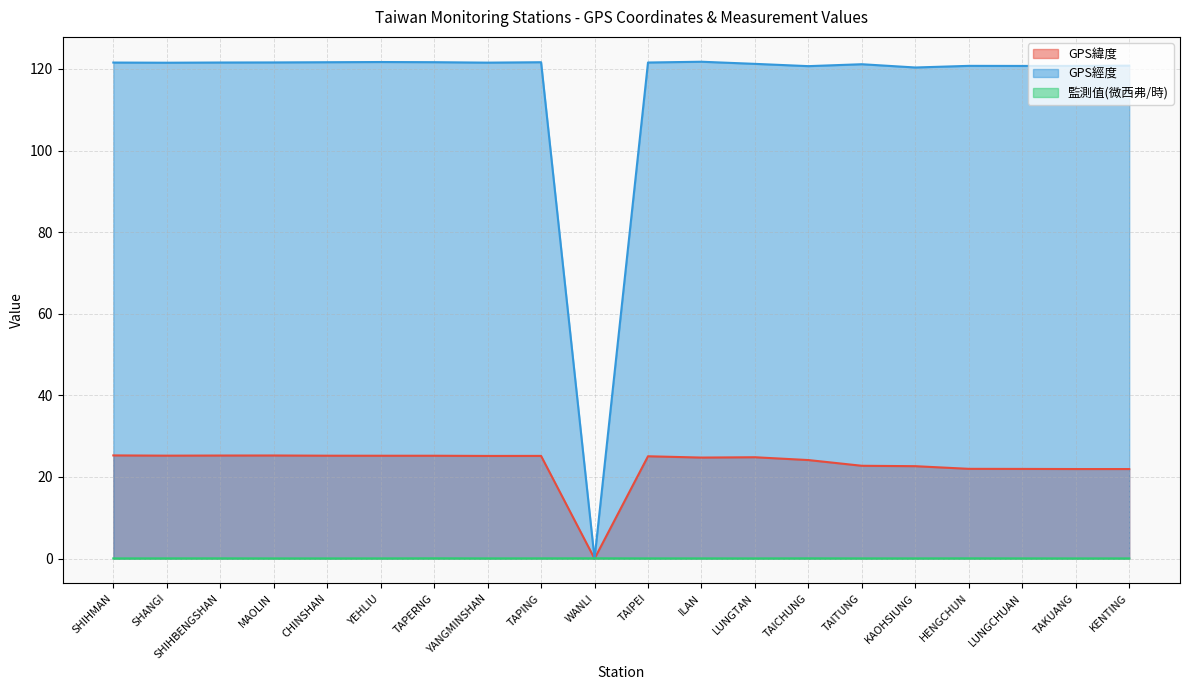

True or false: 監測值(微西弗/時) has more than 0 interior local peaks.

True